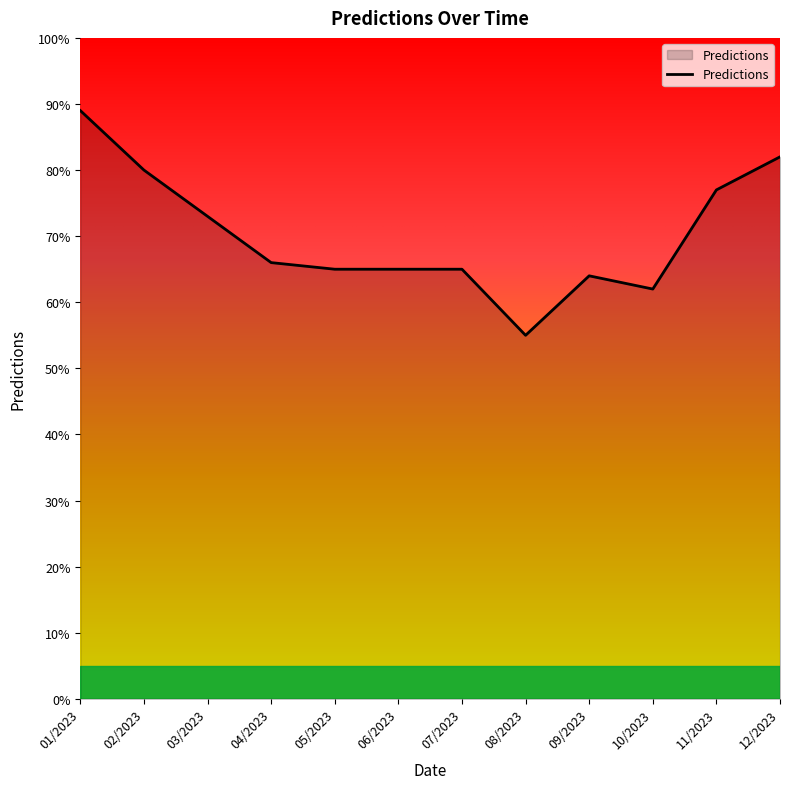

Which label corresponds to the smallest value in the chart?

08/2023